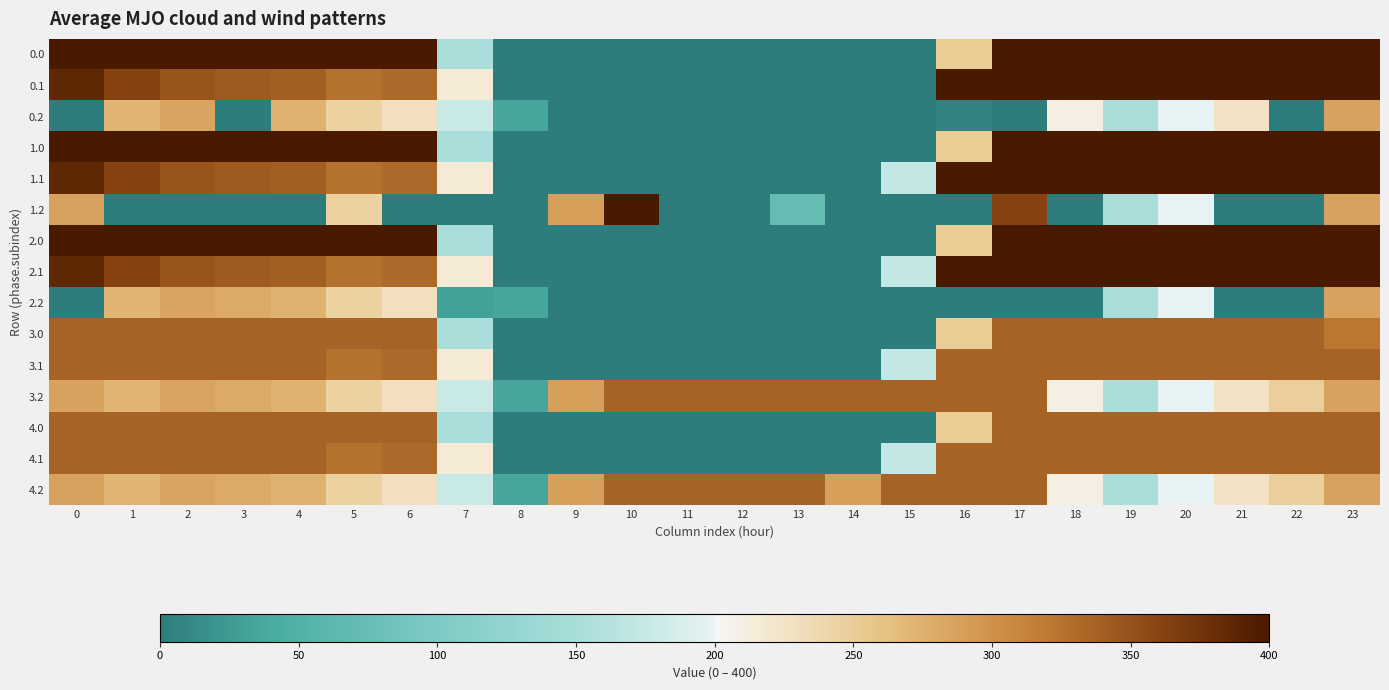

Reading left to right, what are all the values shown in this chart?

0.0: 0=400.0	1=400.0	2=400.0	3=400.0	4=400.0	5=400.0	6=400.0	7=150.1	8=0.0	9=0.0	10=0.0	11=0.0	12=0.0	13=0.0	14=0.0	15=0.0	16=250.9	17=400.0	18=400.0	19=400.0	20=400.0	21=400.0	22=400.0	23=400.0
0.1: 0=384.6	1=361.1	2=347.9	3=342.7	4=339.6	5=325.7	6=332.2	7=217.1	8=0.0	9=0.0	10=0.0	11=0.0	12=0.0	13=0.0	14=0.0	15=0.0	16=400.0	17=400.0	18=400.0	19=400.0	20=400.0	21=400.0	22=400.0	23=399.4
0.2: 0=0.0	1=272.7	2=285.5	3=0.0	4=274.4	5=245.0	6=228.8	7=176.6	8=35.3	9=0.0	10=0.0	11=0.0	12=0.0	13=0.0	14=0.0	15=0.0	16=5.8	17=0.0	18=210.0	19=151.0	20=199.2	21=226.4	22=0.0	23=287.5
1.0: 0=400.0	1=400.0	2=400.0	3=400.0	4=400.0	5=400.0	6=400.0	7=150.1	8=0.0	9=0.0	10=0.0	11=0.0	12=0.0	13=0.0	14=0.0	15=0.0	16=250.9	17=400.0	18=400.0	19=400.0	20=400.0	21=400.0	22=400.0	23=400.0
1.1: 0=384.6	1=361.1	2=347.9	3=342.7	4=339.6	5=325.7	6=332.2	7=217.1	8=0.0	9=0.0	10=0.0	11=0.0	12=0.0	13=0.0	14=0.0	15=173.1	16=400.0	17=400.0	18=400.0	19=400.0	20=400.0	21=400.0	22=400.0	23=399.4
1.2: 0=287.1	1=0.0	2=0.0	3=0.0	4=0.0	5=245.0	6=0.0	7=0.0	8=0.0	9=288.5	10=400.0	11=0.0	12=0.0	13=71.8	14=0.0	15=0.0	16=0.0	17=362.4	18=0.0	19=151.0	20=199.2	21=0.0	22=0.0	23=287.5
2.0: 0=400.0	1=400.0	2=400.0	3=400.0	4=400.0	5=400.0	6=400.0	7=150.1	8=0.0	9=0.0	10=0.0	11=0.0	12=0.0	13=0.0	14=0.0	15=0.0	16=250.9	17=400.0	18=400.0	19=400.0	20=400.0	21=400.0	22=400.0	23=400.0
2.1: 0=384.6	1=361.1	2=347.9	3=342.7	4=339.6	5=325.7	6=332.2	7=217.1	8=0.0	9=0.0	10=0.0	11=0.0	12=0.0	13=0.0	14=0.0	15=173.1	16=400.0	17=400.0	18=400.0	19=400.0	20=400.0	21=400.0	22=400.0	23=399.4
2.2: 0=0.0	1=272.7	2=285.5	3=281.0	4=274.4	5=245.0	6=228.8	7=32.1	8=35.3	9=0.0	10=0.0	11=0.0	12=0.0	13=0.0	14=0.0	15=0.0	16=0.0	17=0.0	18=0.0	19=151.0	20=199.2	21=0.0	22=0.0	23=287.5
3.0: 0=336.0	1=336.0	2=336.0	3=336.0	4=336.0	5=336.0	6=336.0	7=150.1	8=0.0	9=0.0	10=0.0	11=0.0	12=0.0	13=0.0	14=0.0	15=0.0	16=250.9	17=336.0	18=336.0	19=336.0	20=336.0	21=336.0	22=336.0	23=321.7
3.1: 0=336.0	1=336.0	2=336.0	3=336.0	4=336.0	5=325.7	6=332.2	7=217.1	8=0.0	9=0.0	10=0.0	11=0.0	12=0.0	13=0.0	14=0.0	15=173.1	16=336.0	17=336.0	18=336.0	19=336.0	20=336.0	21=336.0	22=336.0	23=336.0
3.2: 0=287.1	1=272.7	2=285.5	3=281.0	4=274.4	5=245.0	6=228.8	7=176.6	8=35.3	9=288.5	10=336.0	11=336.0	12=336.0	13=336.0	14=336.0	15=336.0	16=336.0	17=336.0	18=210.0	19=151.0	20=199.2	21=226.4	22=247.4	23=287.5
4.0: 0=336.0	1=336.0	2=336.0	3=336.0	4=336.0	5=336.0	6=336.0	7=150.1	8=0.0	9=0.0	10=0.0	11=0.0	12=0.0	13=0.0	14=0.0	15=0.0	16=250.9	17=336.0	18=336.0	19=336.0	20=336.0	21=336.0	22=336.0	23=336.0
4.1: 0=336.0	1=336.0	2=336.0	3=336.0	4=336.0	5=325.7	6=332.2	7=217.1	8=0.0	9=0.0	10=0.0	11=0.0	12=0.0	13=0.0	14=0.0	15=173.1	16=336.0	17=336.0	18=336.0	19=336.0	20=336.0	21=336.0	22=336.0	23=336.0
4.2: 0=287.1	1=272.7	2=285.5	3=281.0	4=274.4	5=245.0	6=228.8	7=176.6	8=35.3	9=288.5	10=336.0	11=336.0	12=336.0	13=336.0	14=288.6	15=336.0	16=336.0	17=336.0	18=210.0	19=151.0	20=199.2	21=226.4	22=247.4	23=287.5